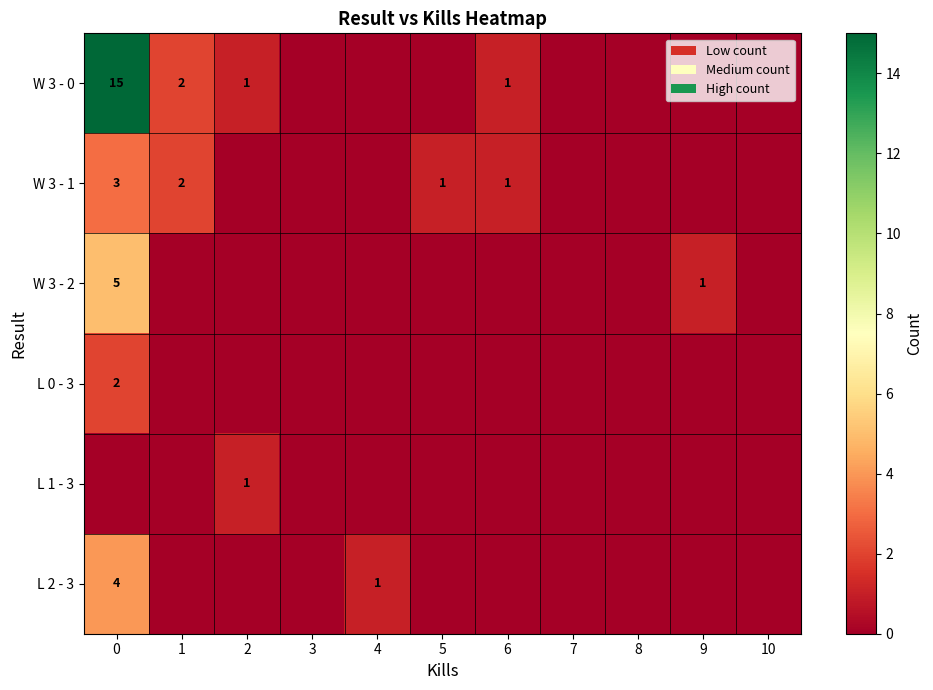

What is the sum of the W 3 - 1 values at 1 and 5?

3